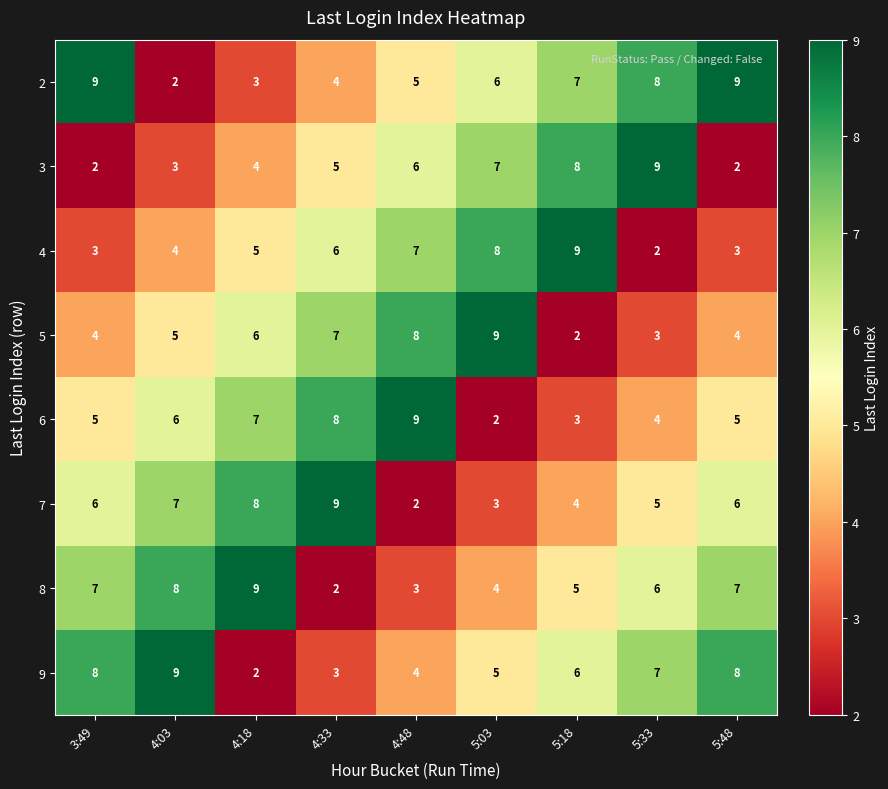

What is the difference between the 7 values at 5:33 and 4:48?

3